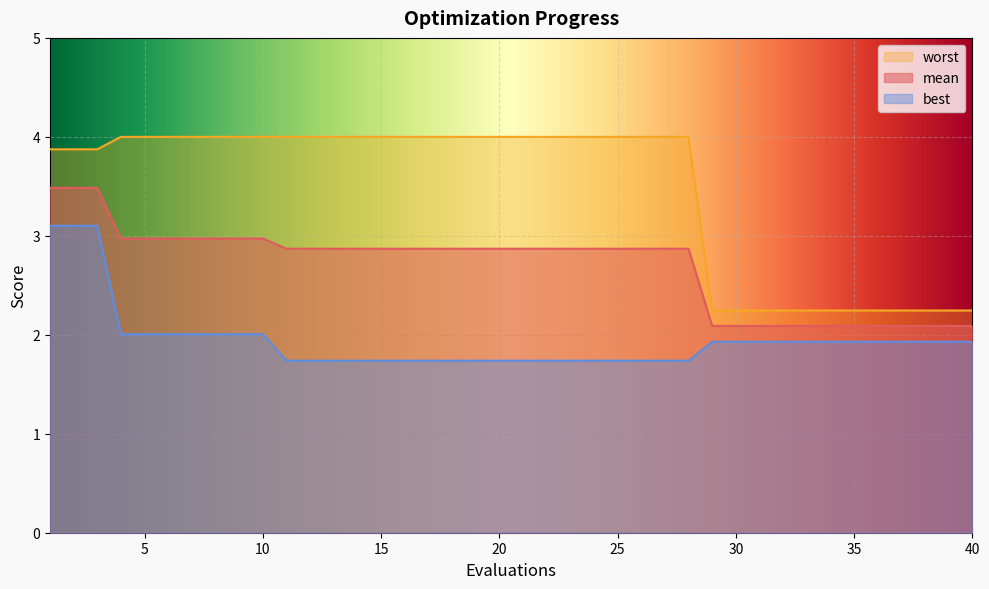

Does the chart display data point markers on the line(s)?

No